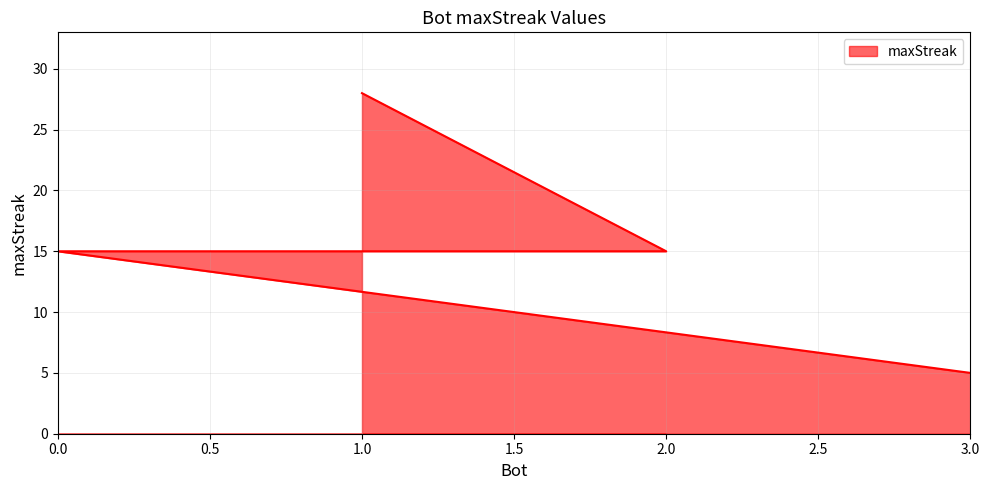

Which label corresponds to the largest value in the chart?

1